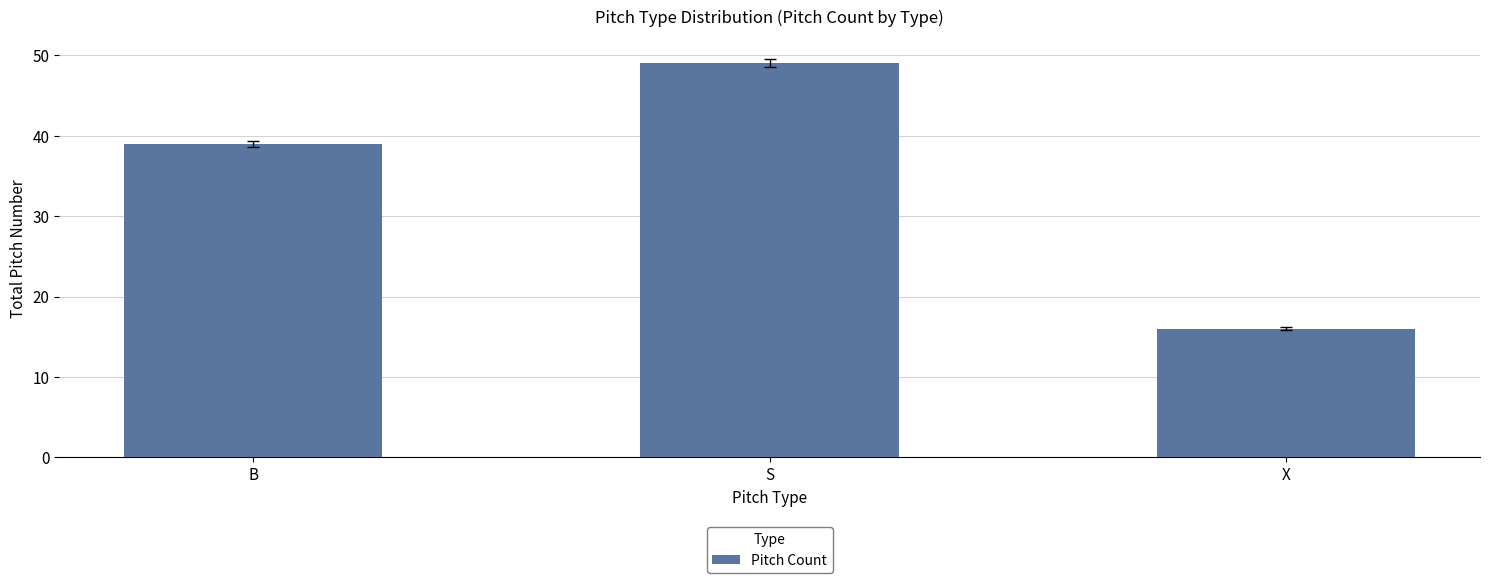

How many values are between 16 and 49?

3